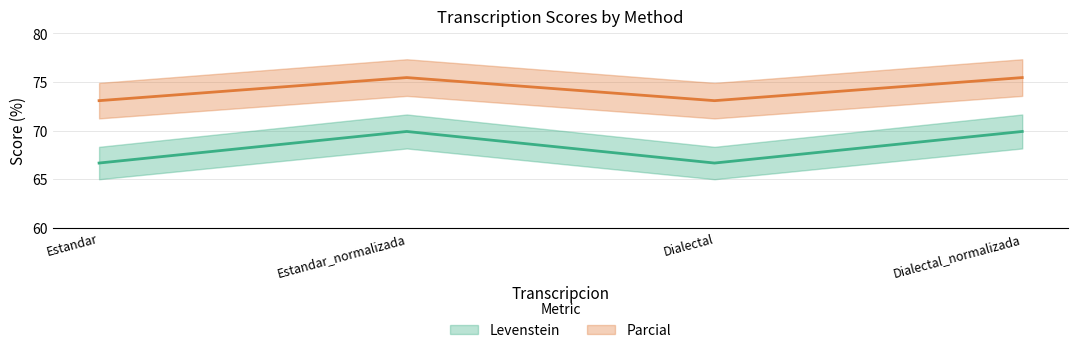

What position from the left is Estandar_normalizada?

2